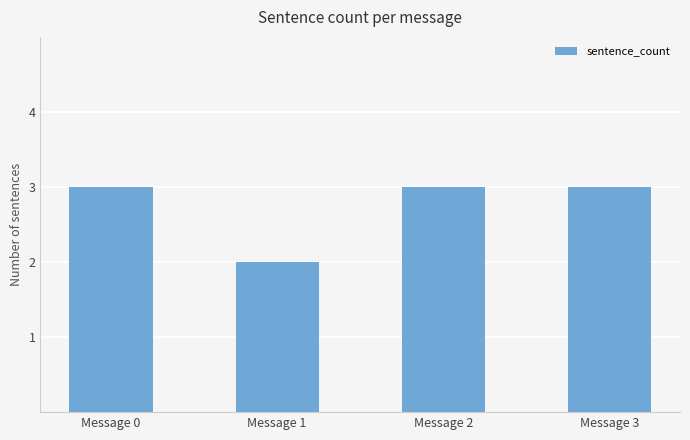

Reading left to right, list all the values displayed in this chart.

3	2	3	3